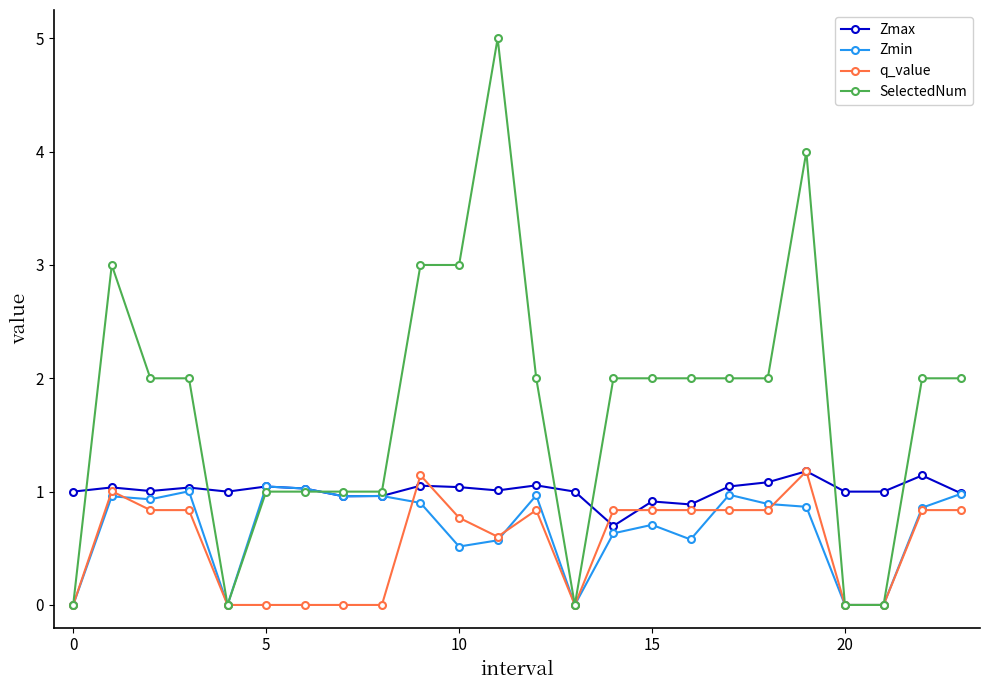

What is the value of the Zmax point at the 23rd from the left?

1.1